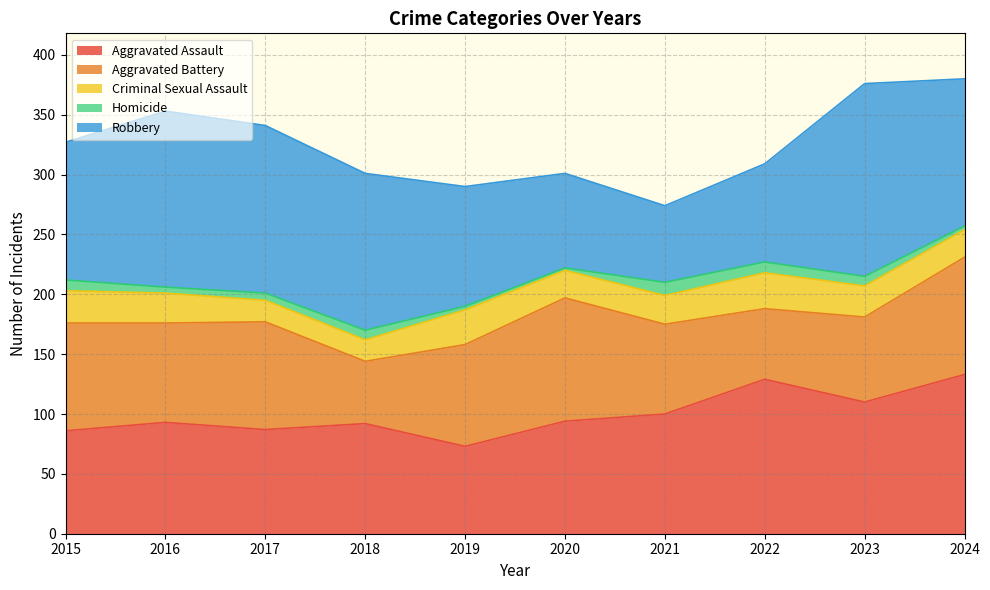

Between 2022 and 2020, which is larger?

2022